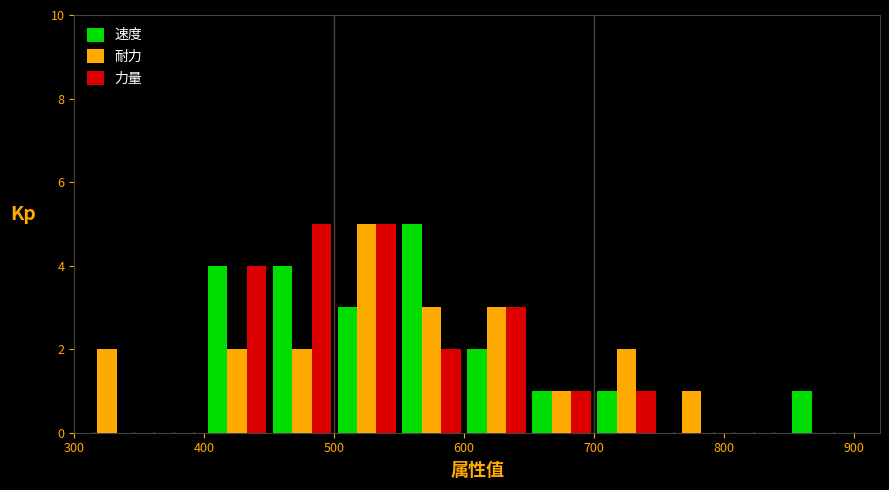

Reading left to right, transcribe this chart: for each range on the x-axis, give the height of each series' bar. The values are not printed on the chart, so give them approximately, as read against the axis.

300 to 350: 速度=0	耐力=2	力量=0
350 to 400: 速度=0	耐力=0	力量=0
400 to 450: 速度=4	耐力=2	力量=4
450 to 500: 速度=4	耐力=2	力量=5
500 to 550: 速度=3	耐力=5	力量=5
550 to 600: 速度=5	耐力=3	力量=2
600 to 650: 速度=2	耐力=3	力量=3
650 to 700: 速度=1	耐力=1	力量=1
700 to 750: 速度=1	耐力=2	力量=1
750 to 800: 速度=0	耐力=1	力量=0
800 to 850: 速度=0	耐力=0	力量=0
850 to 900: 速度=1	耐力=0	力量=0